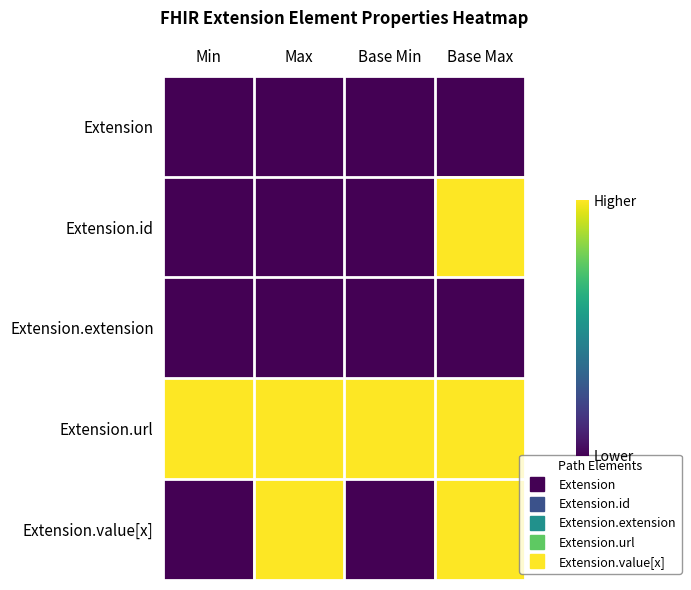

Which has a higher value, Base Max or Base Min?

Base Max